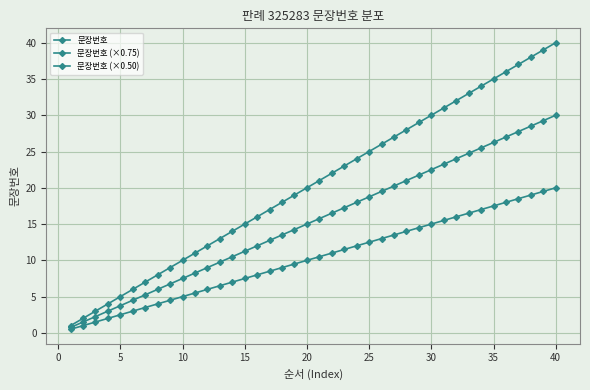

What is the lowest value of the 문장번호 (×0.75) series?

0.8